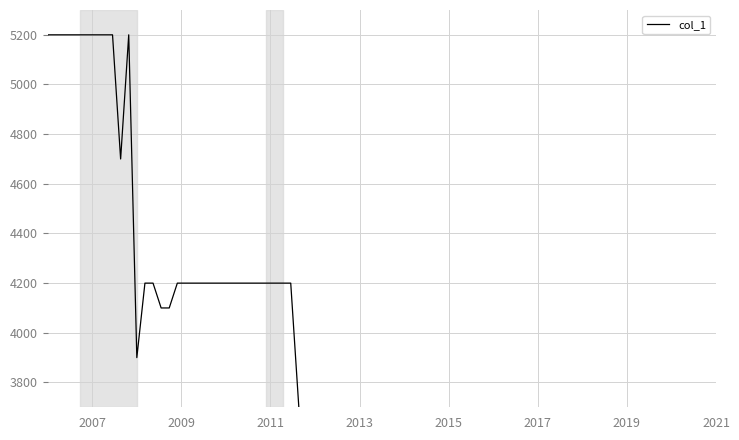

Does the chart display data point markers on the line(s)?

No